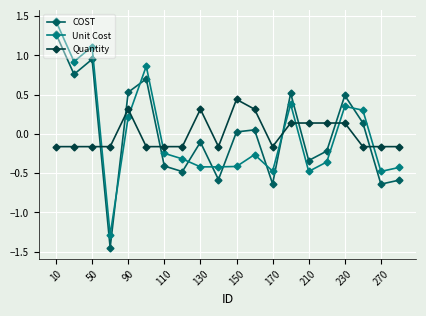

At how many categories does at least one series exceed 0?

13